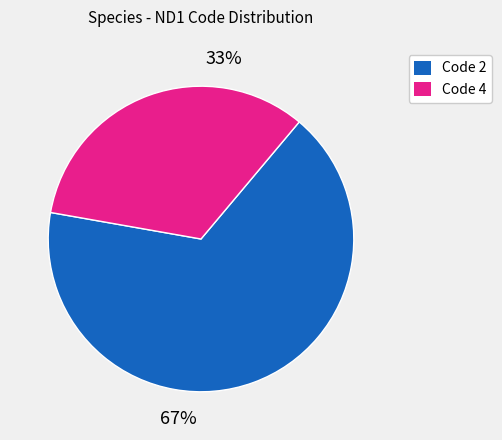

Does any single category account for the majority?

Yes